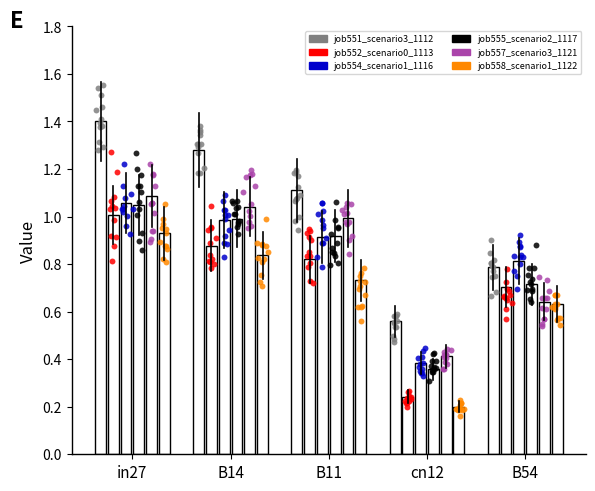

Is the value of job558_scenario1_1122 at in27 greater than the value of job557_scenario3_1121 at in27?

No